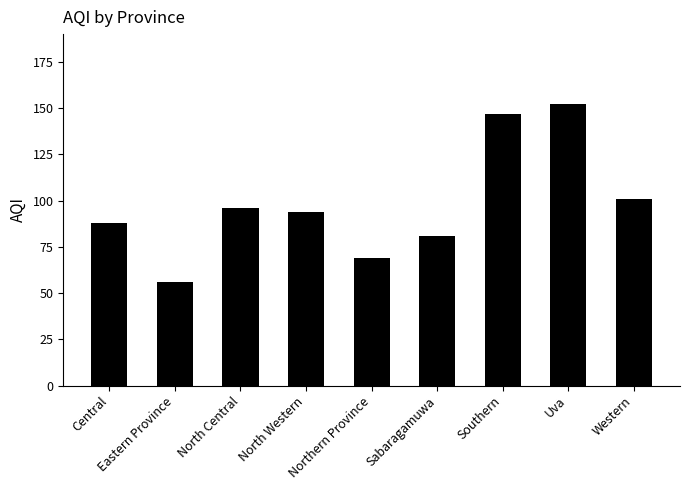

What is the change in value from Central to Uva?

+64